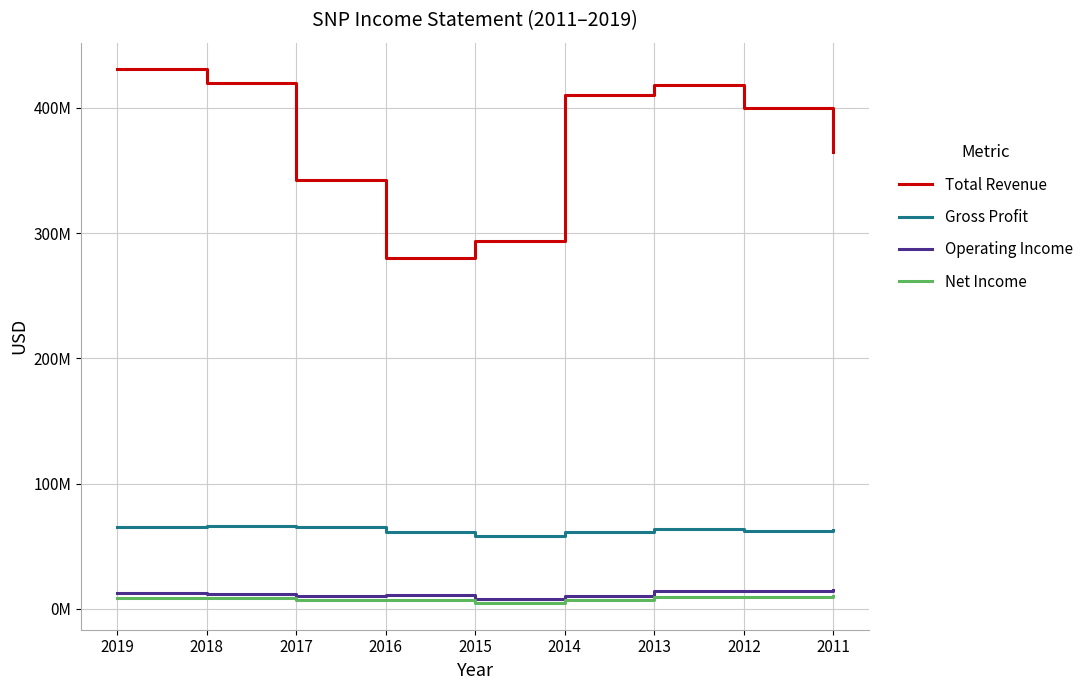

The Gross Profit series shows 66076700 at 2018. True or false?

True